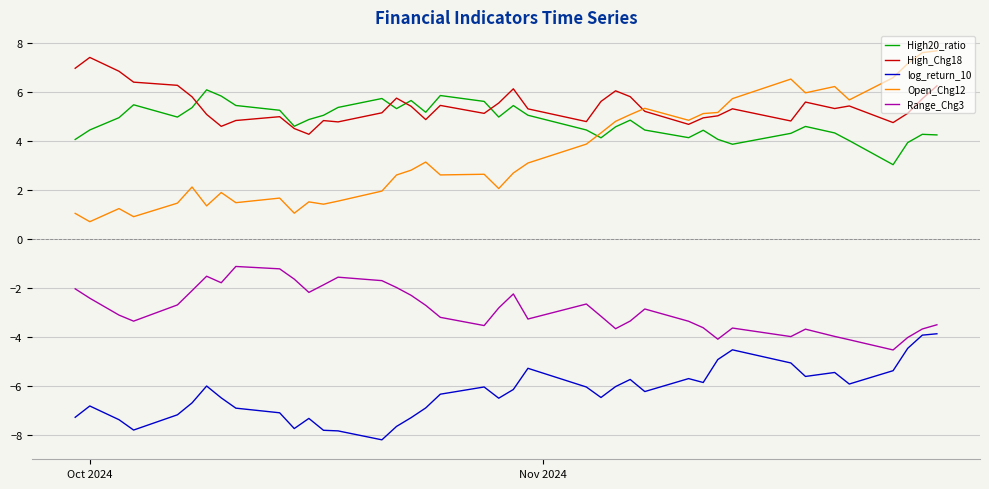

Which series has the widest spread of values?

Open_Chg12